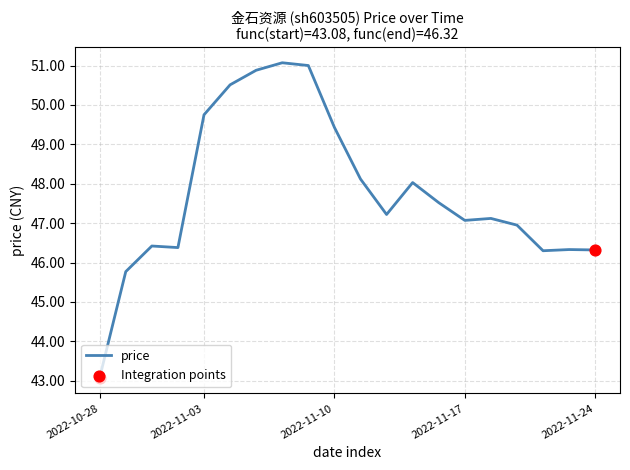

What is the minimum value shown in the chart?

43.1